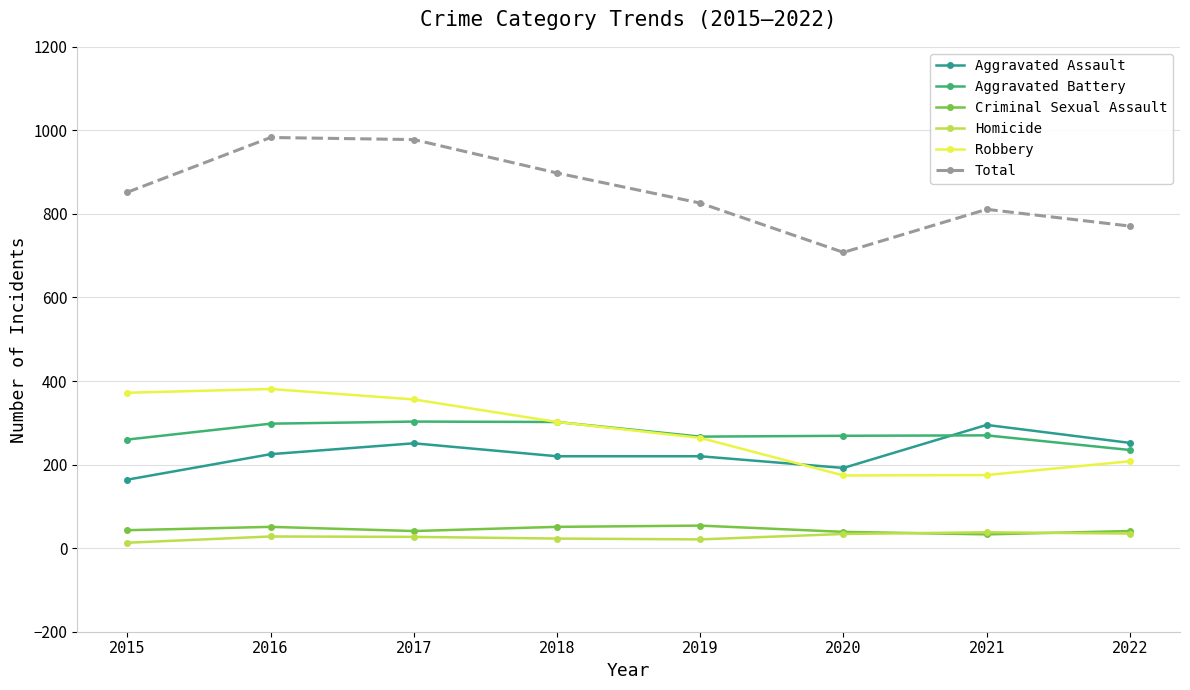

What is the minimum value for Total?

708